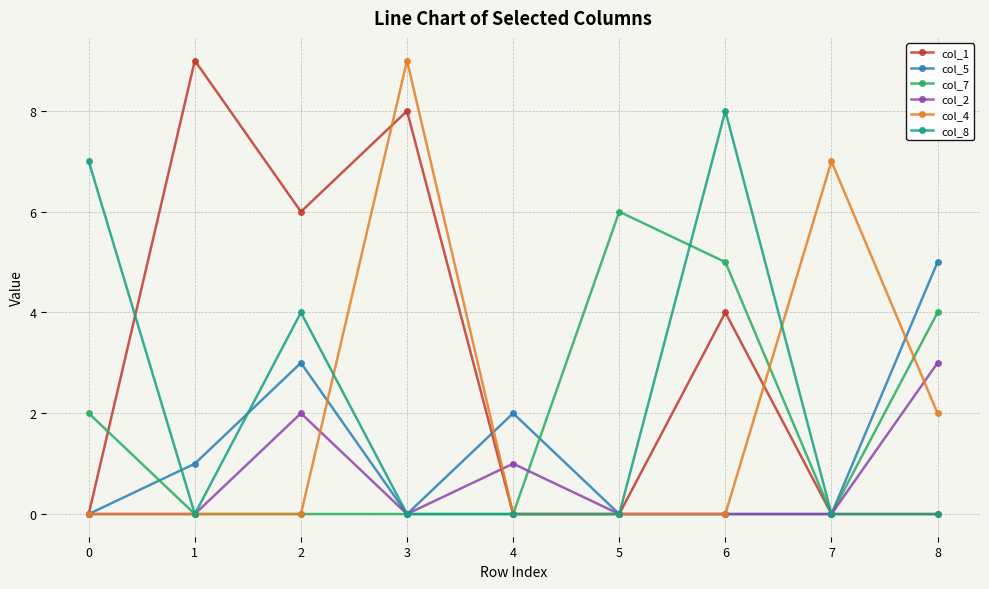

True or false: col_8 has more than 1 interior local peaks.

True